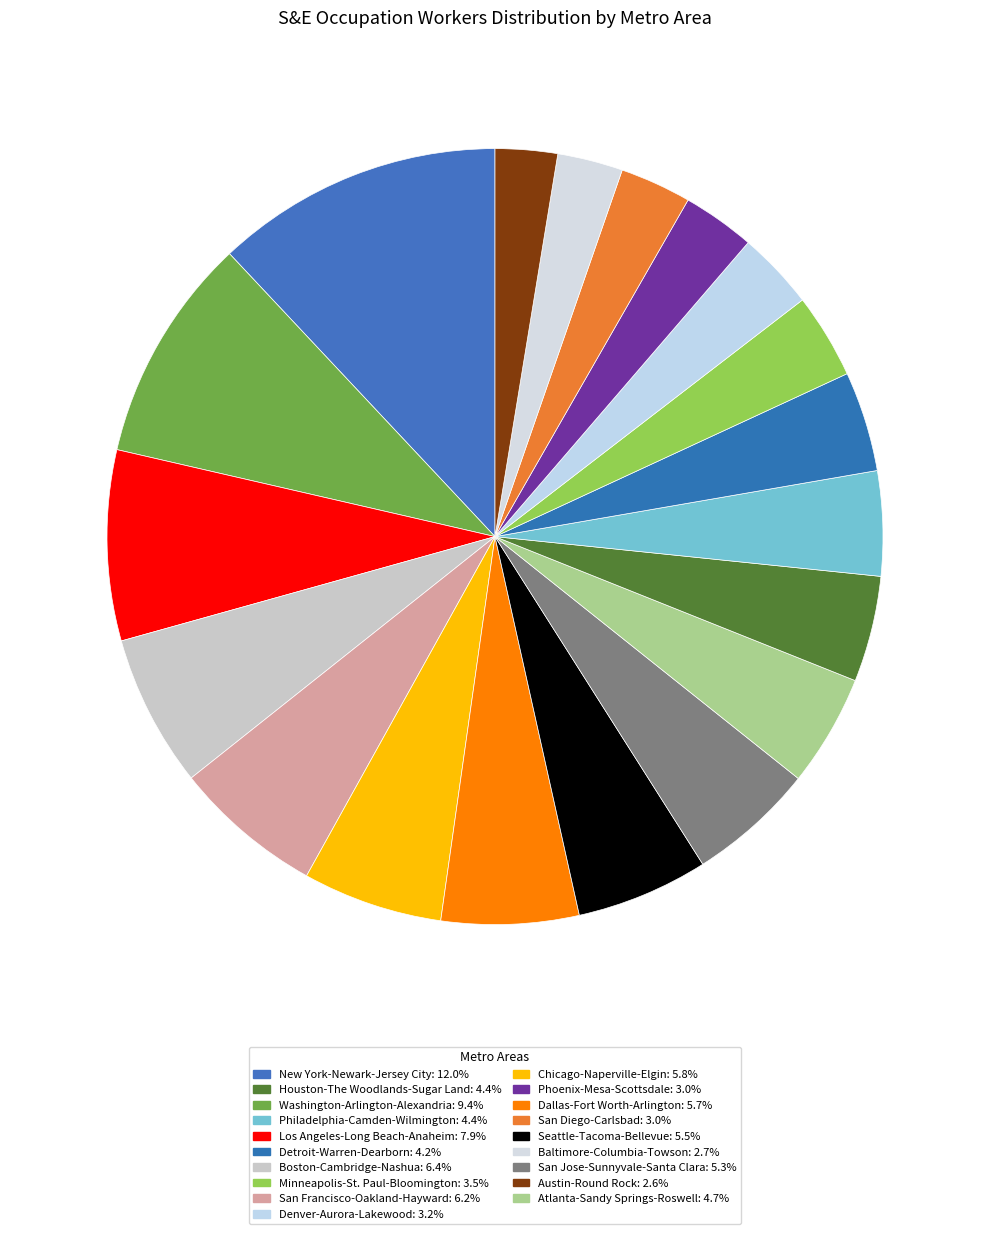

Count the number of slices in the pie.

19